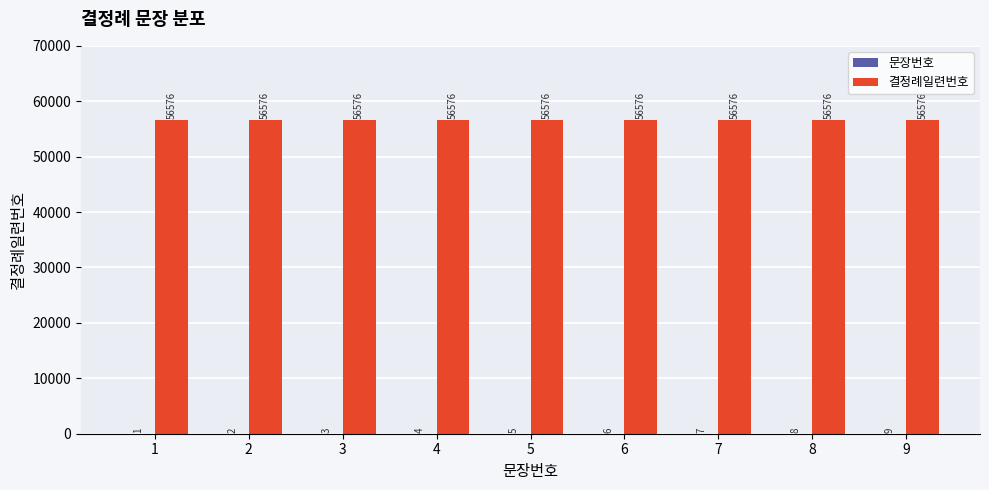

What is the total value across all series at 3?

56579